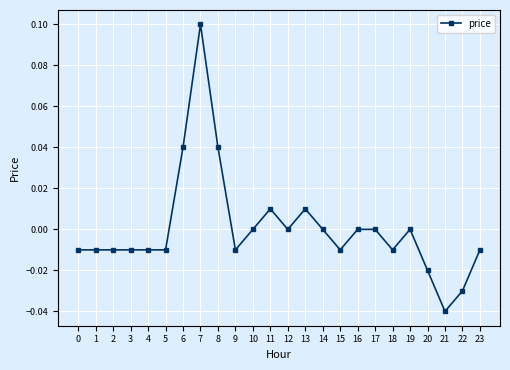

True or false: there are more than 0 points higher than both neighbors.

True